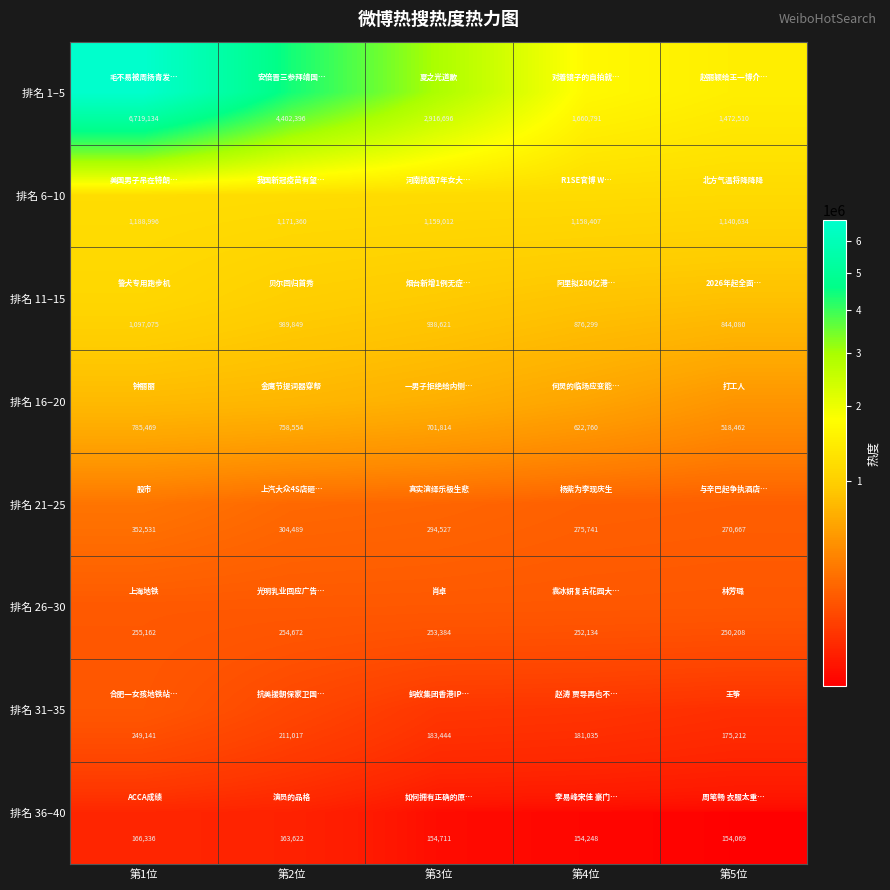

What is the difference between the highest and lowest values at 第5位?

1318441